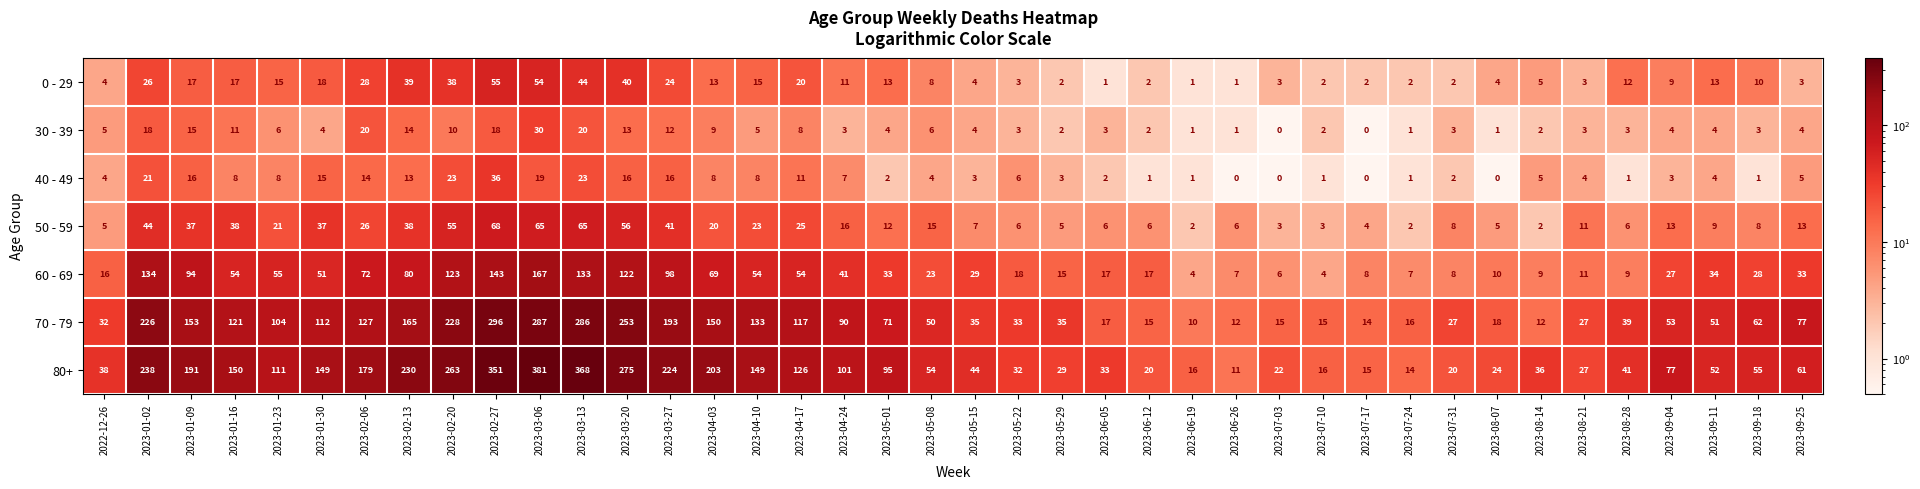

The value of 30 - 39 at 2023-03-06 is 30. True or false?

True